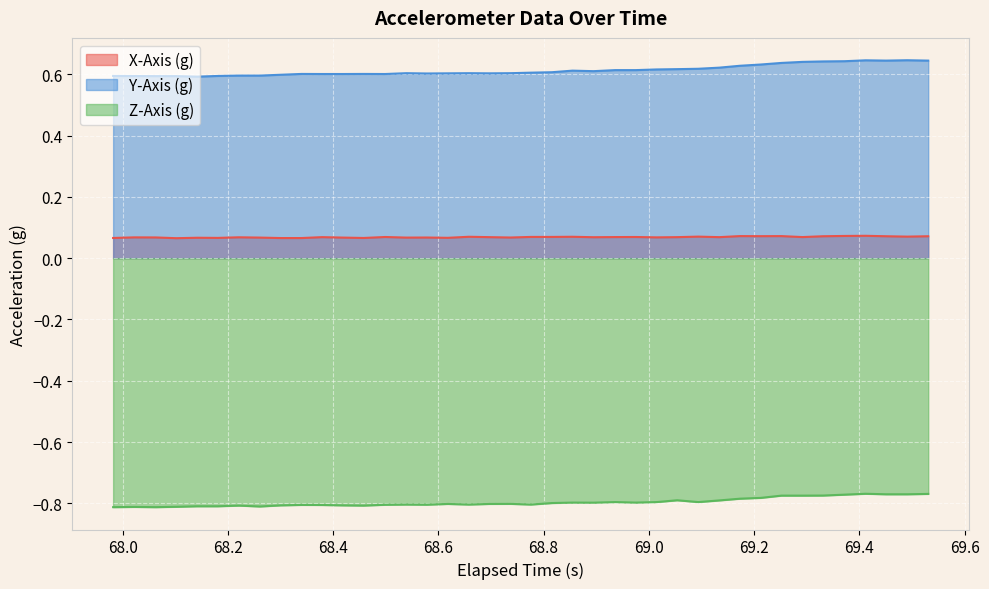

True or false: X-Axis (g) and Y-Axis (g) cross at least once.

False